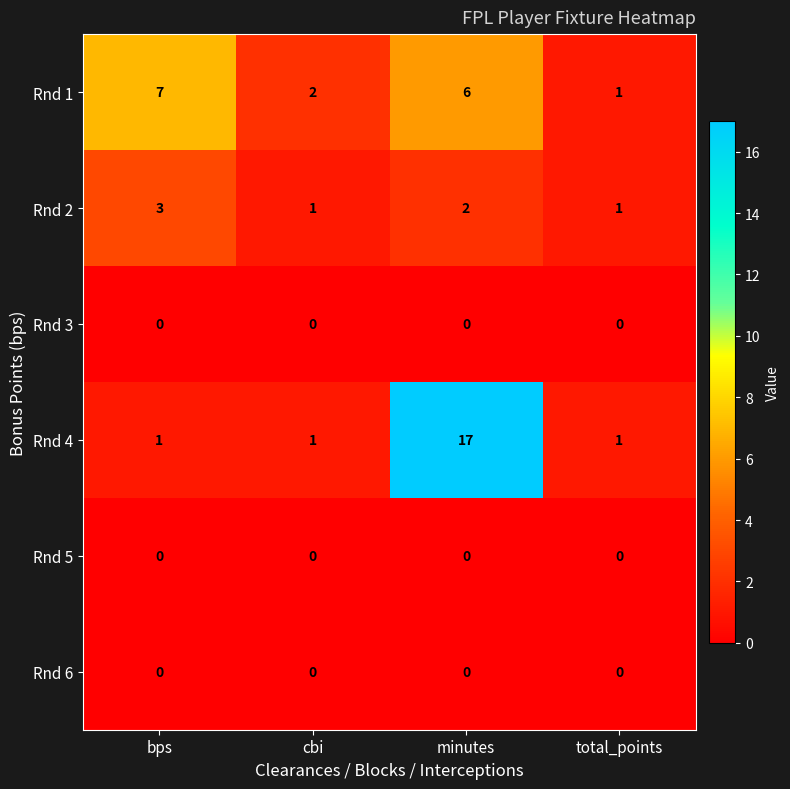

How many data points does each series have?

4